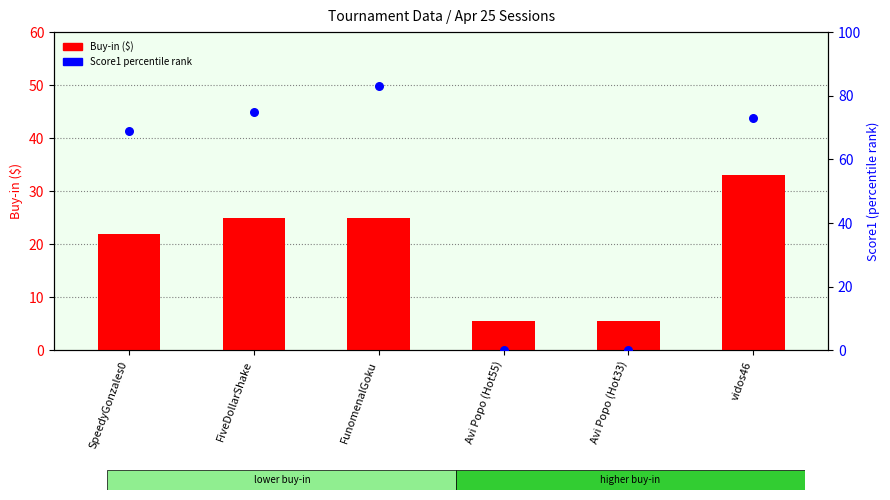

Which series contains the highest Y value?

Score1 (percentile)